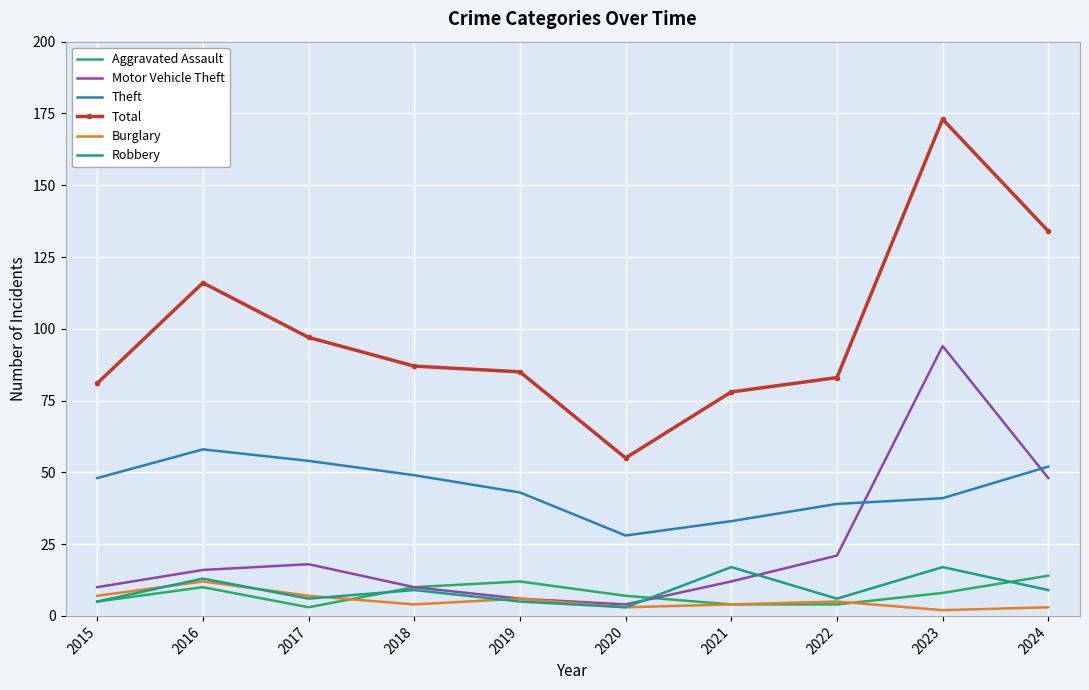

List the series in order of their peak value, lowest first.

Burglary, Aggravated Assault, Robbery, Theft, Motor Vehicle Theft, Total